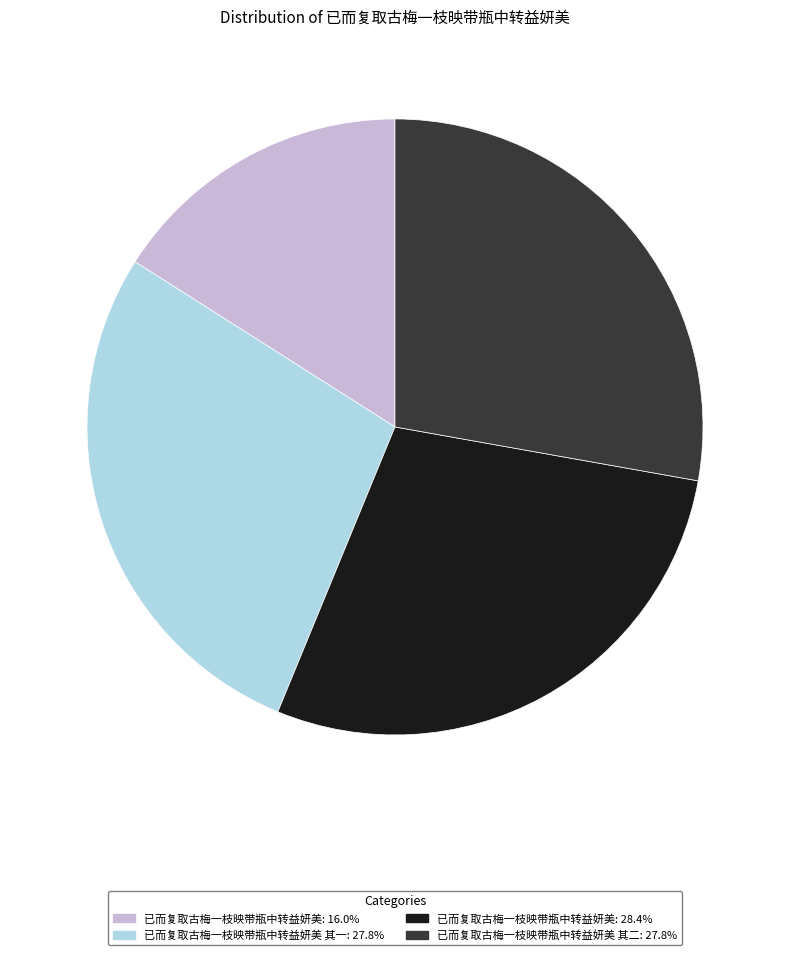

Is there any slice that represents more than half of the pie?

No